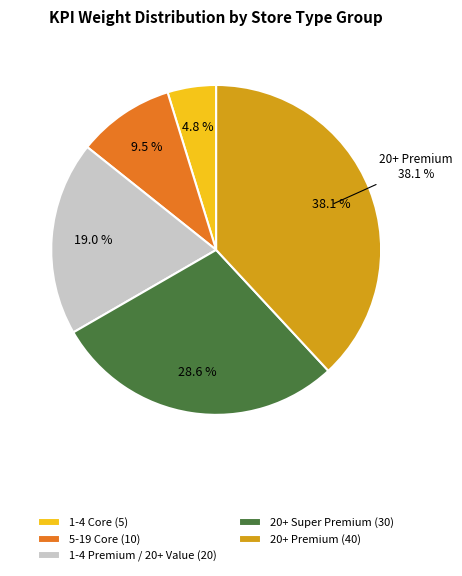

Count the number of slices in the pie.

5